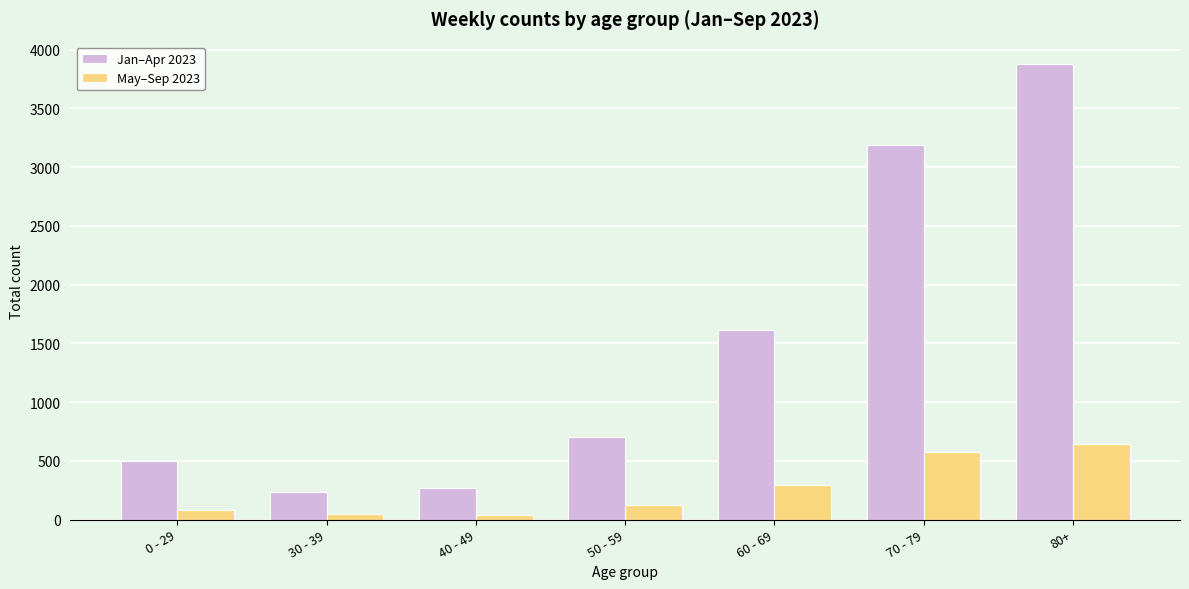

What is the difference between the May–Sep 2023 values at 0 - 29 and 70 - 79?

493